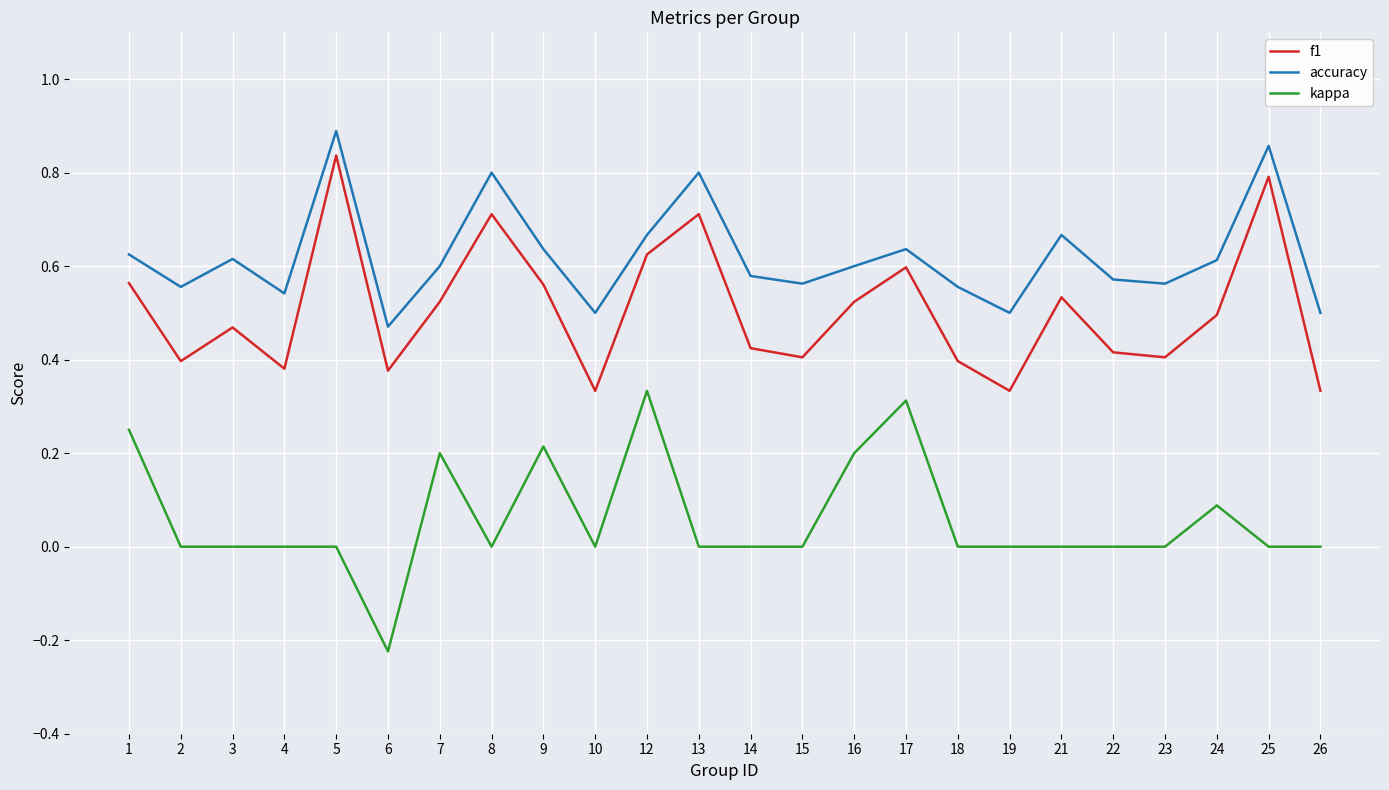

At which category does the chart reach its minimum across all series?

6